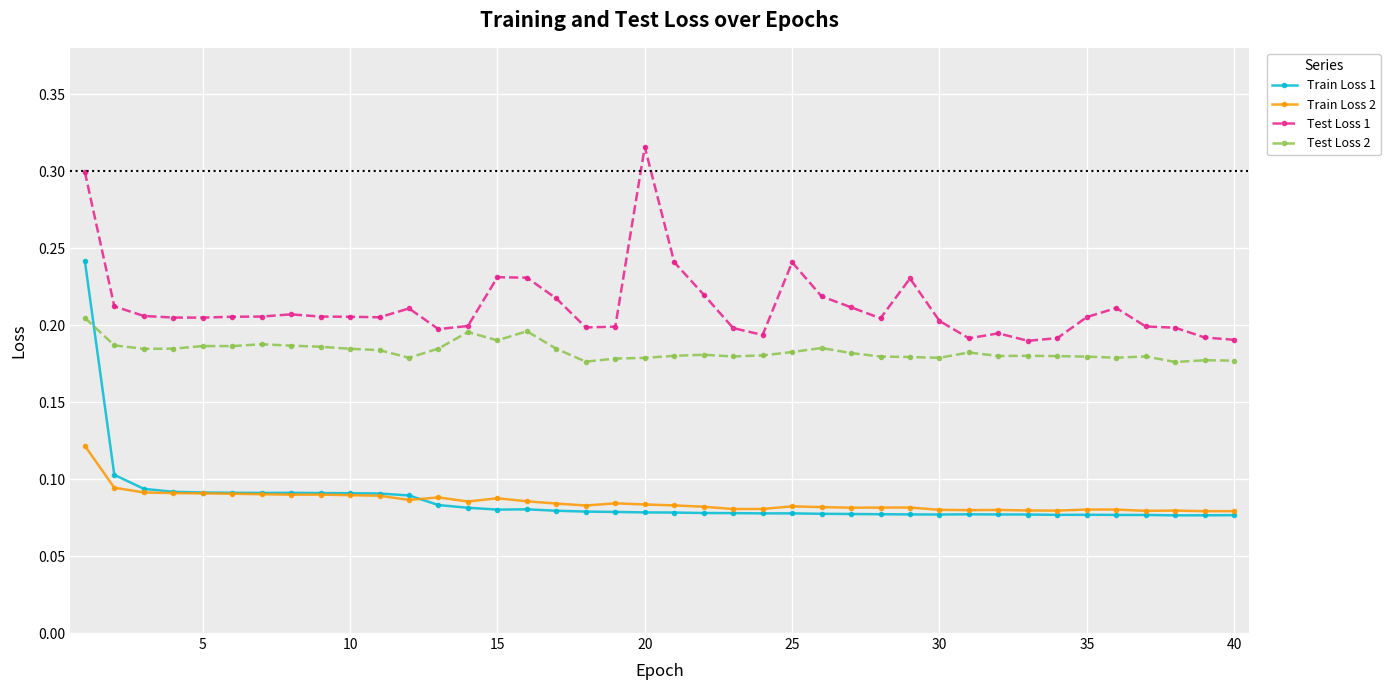

List the series in order of their peak value, lowest first.

Train Loss 2, Test Loss 2, Train Loss 1, Test Loss 1